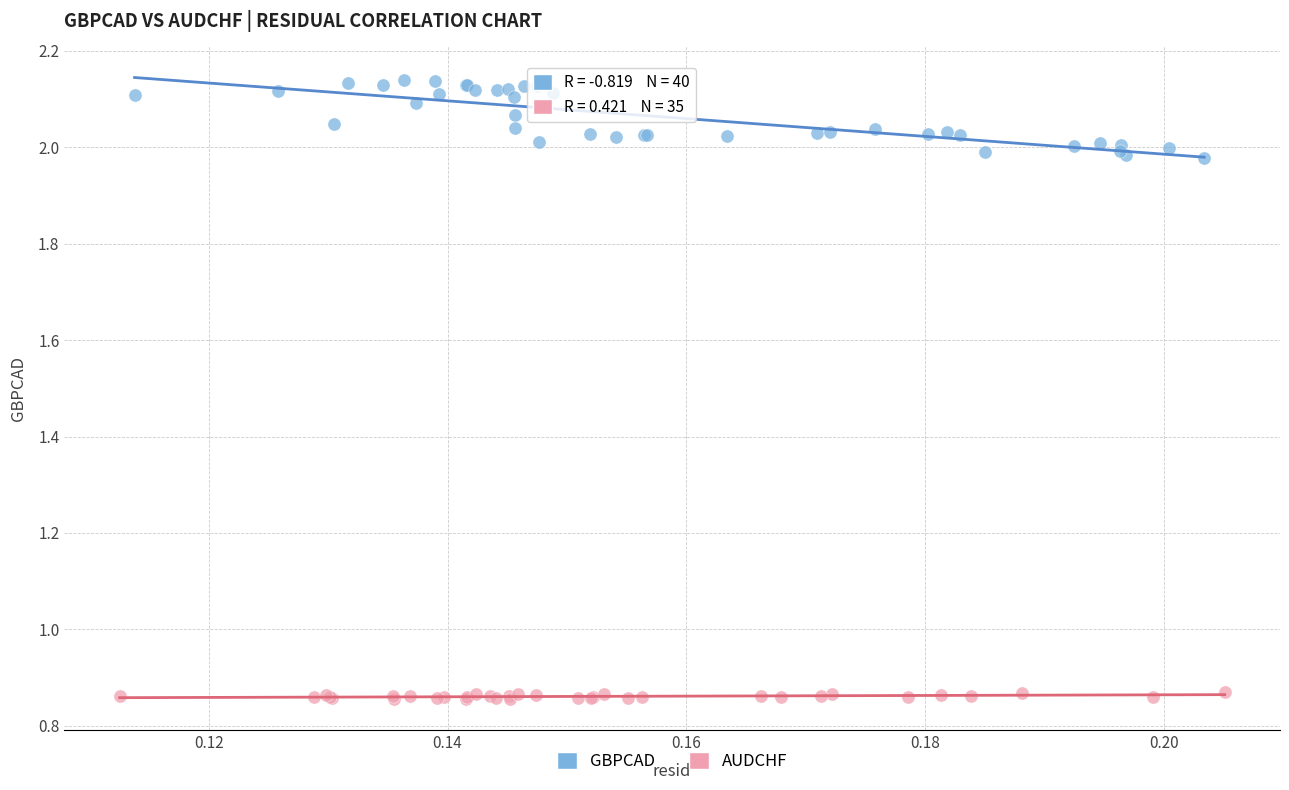

Which series contains the highest Y value?

GBPCAD